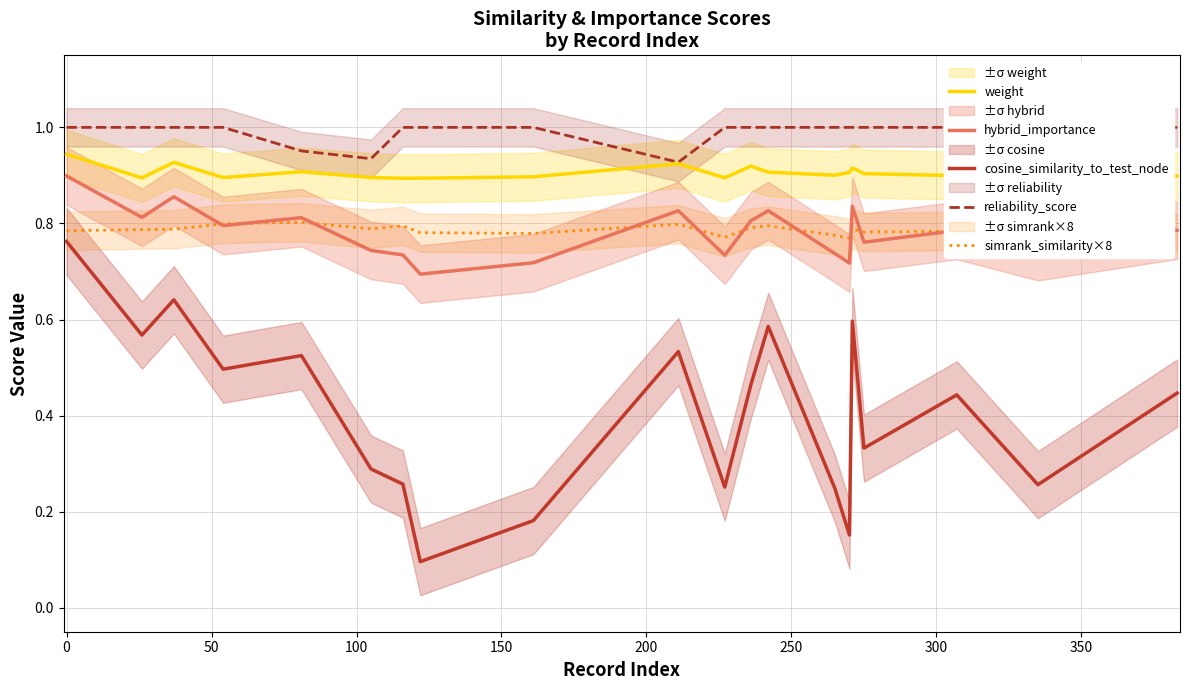

True or false: hybrid_importance and cosine_similarity_to_test_node cross at least once.

False